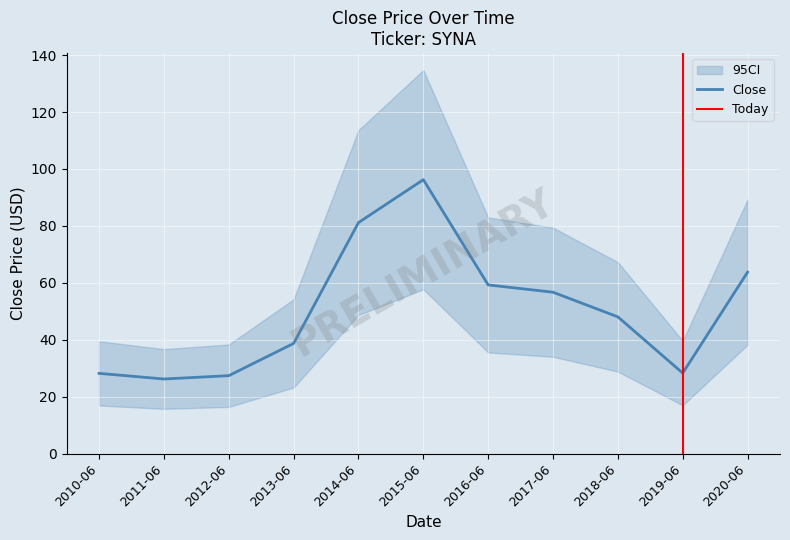

Reading left to right, extract all data points from this chart.

28.2	26.2	27.4	38.7	81.2	96.2	59.3	56.7	48.1	28.3	63.8